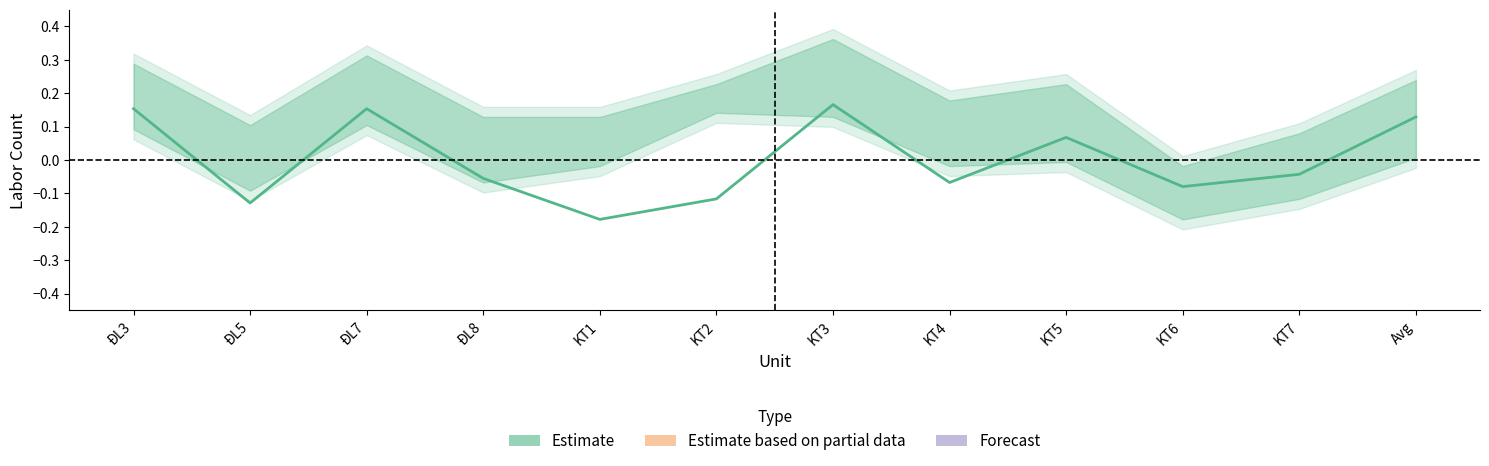

What is the difference between the maximum and minimum values in the Estimate series?

0.3